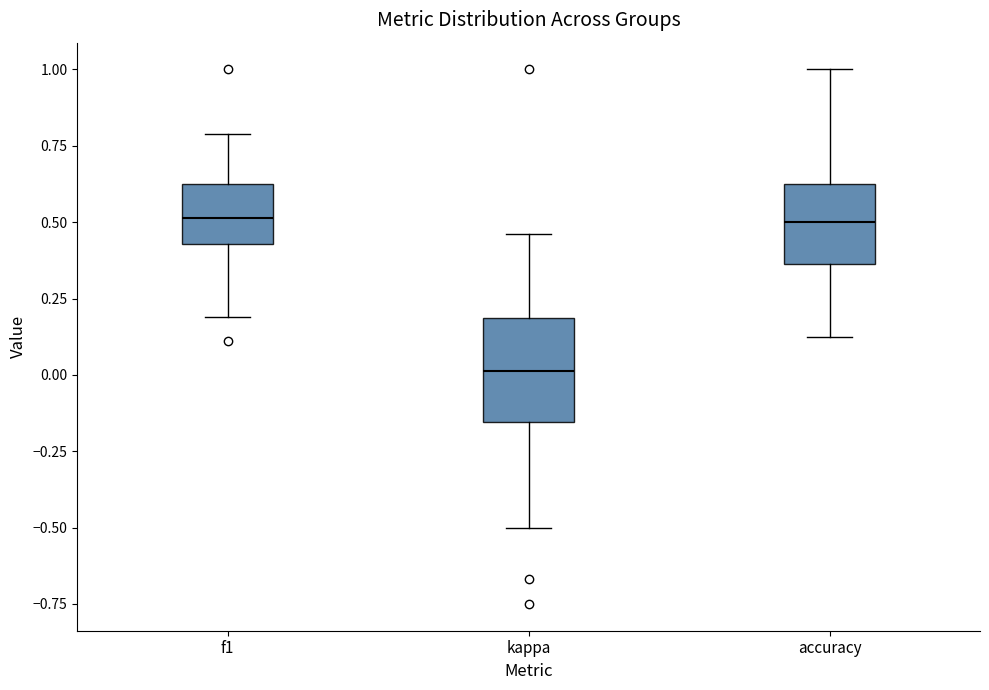

Reading left to right, transcribe this box plot: for each box, give where its median line is, the range the box spans, and where its two whiskers end, as read against the y-axis. The values are not printed on the chart, so give them approximately, as read against the axis.

f1: median 0.50, box 0.45 to 0.65, whiskers 0.20 to 0.80
kappa: median 0.00, box -0.15 to 0.20, whiskers -0.50 to 0.45
accuracy: median 0.50, box 0.35 to 0.65, whiskers 0.15 to 1.00